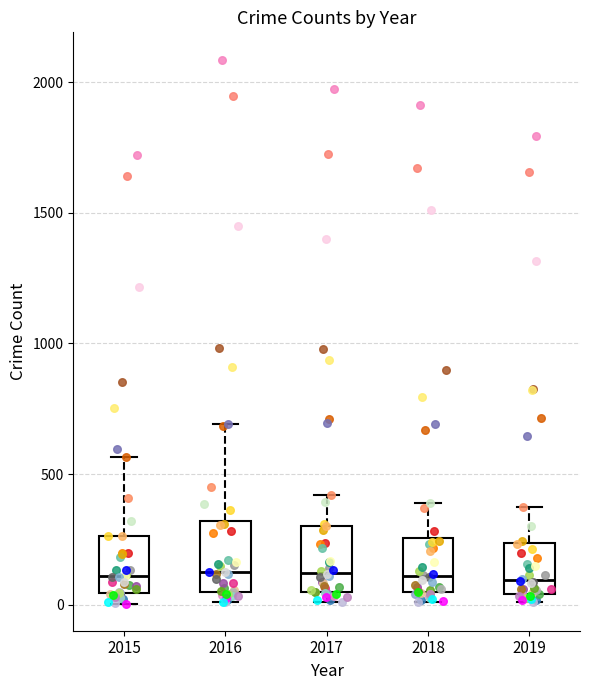

Reading left to right, read every box against the y-axis: the position of its median line, the range the box covers, and the ends of its whiskers. The values are not printed on the chart, so give them approximately, as read against the axis.

2015: median 100, box 50 to 250, whiskers 0 to 550
2016: median 150, box 50 to 300, whiskers 0 to 700
2017: median 100, box 50 to 300, whiskers 0 to 400
2018: median 100, box 50 to 250, whiskers 0 to 400
2019: median 100, box 50 to 250, whiskers 0 to 400